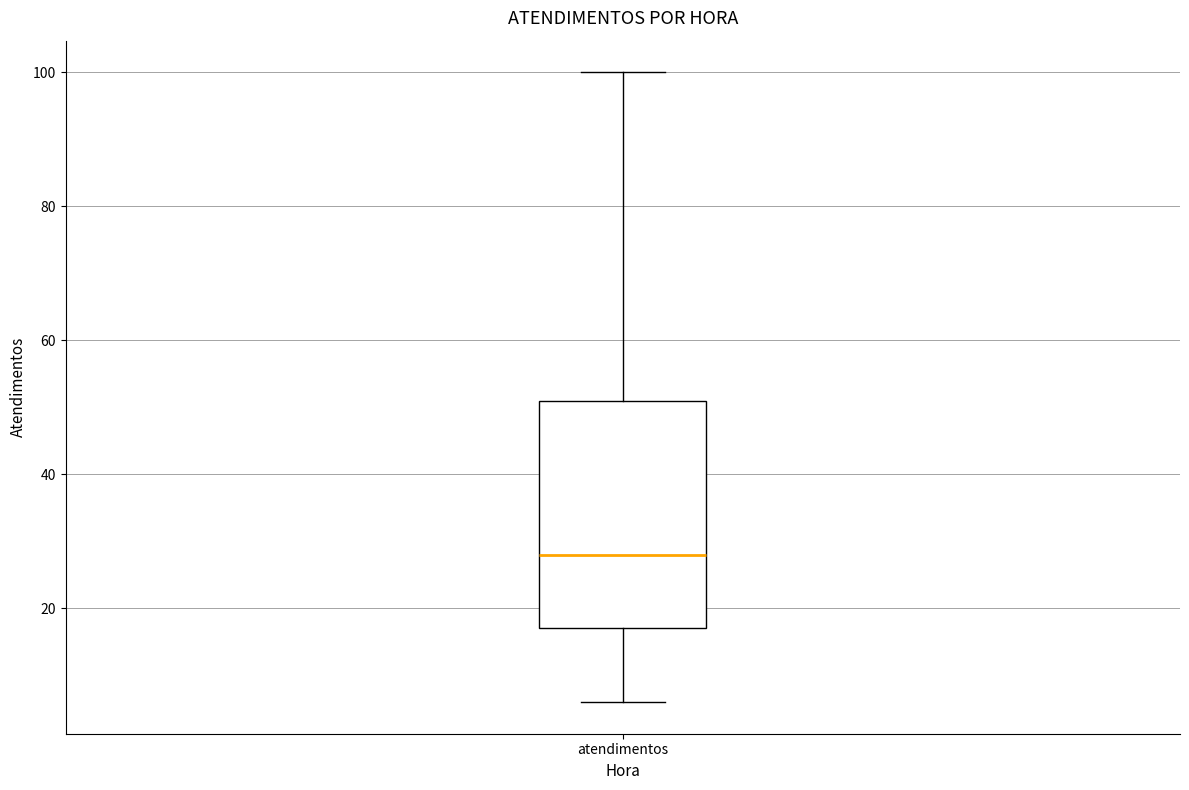

Transcribe this box plot: give where the median line is, the range the box spans, and where the two whiskers end, as read against the y-axis. The values are not printed on the chart, so give them approximately, as read against the axis.

median 28, box 18 to 52, whiskers 6 to 100